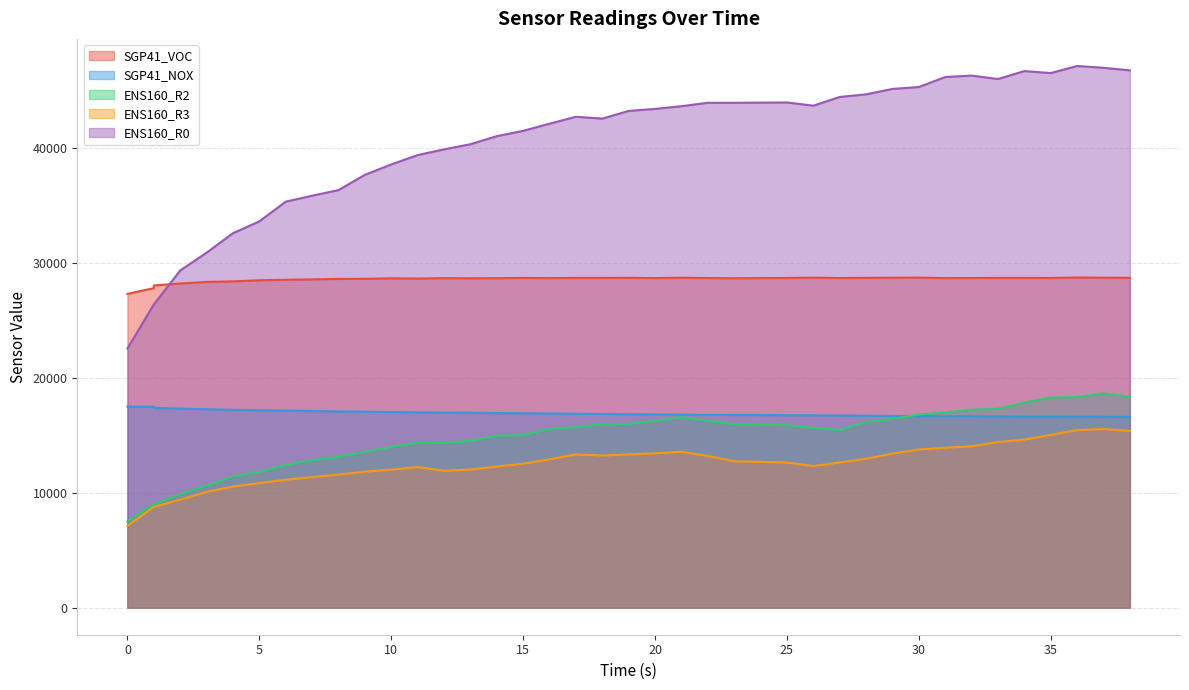

True or false: ENS160_R0 and SGP41_NOX cross at least once.

False